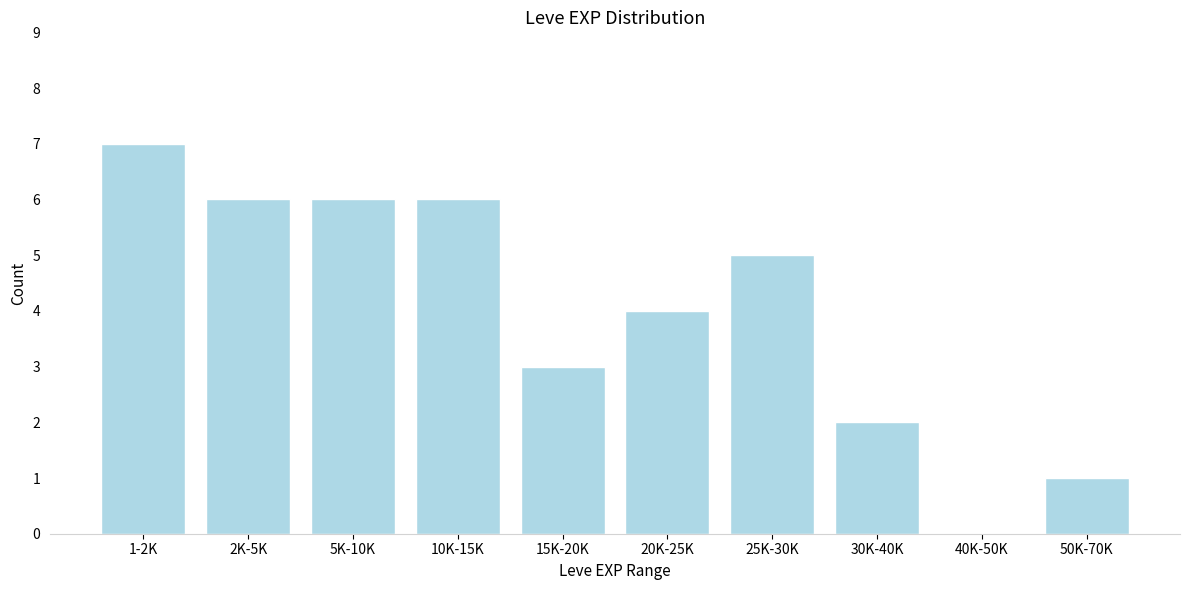

Reading right to left, extract all data points from this chart.

50K-70K=1	40K-50K=0	30K-40K=2	25K-30K=5	20K-25K=4	15K-20K=3	10K-15K=6	5K-10K=6	2K-5K=6	1-2K=7